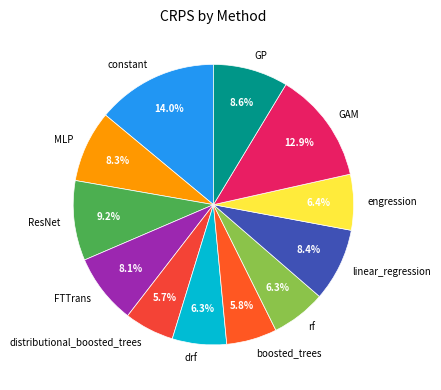

True or false: distributional_boosted_trees accounts for 6% of the total.

True